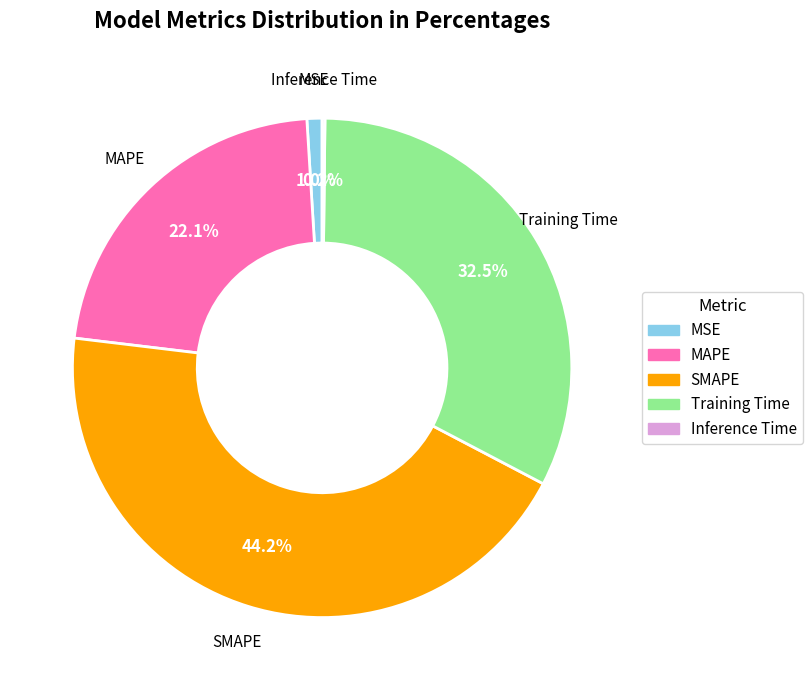

To the nearest percent, what percentage of the pie is MAPE?

22%